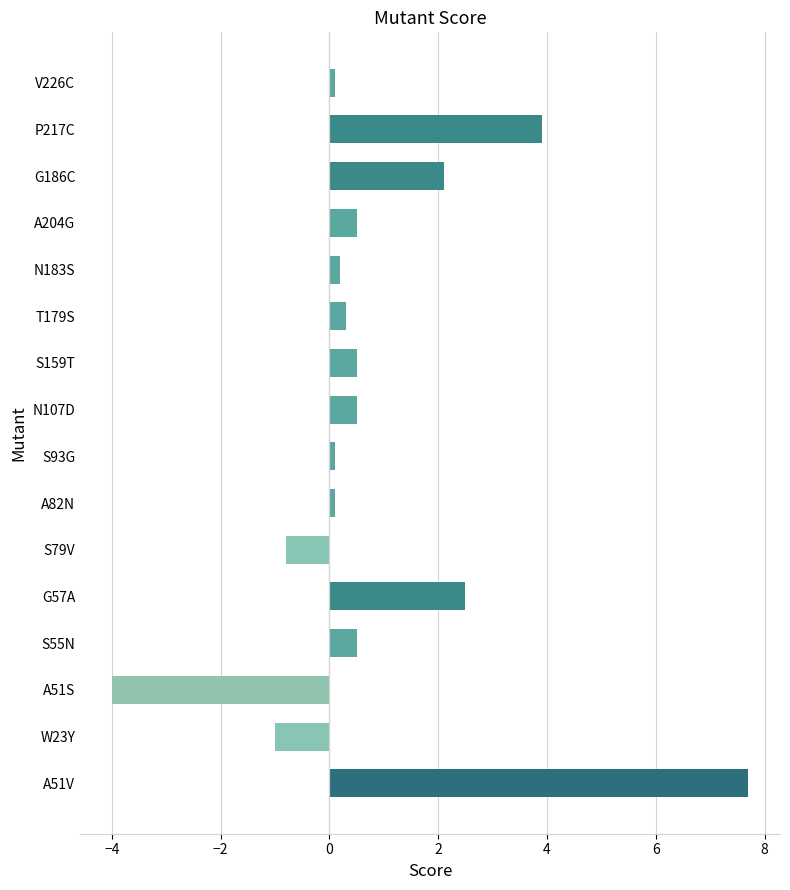

The chart shows a value of 1.4 at G57A. True or false?

False